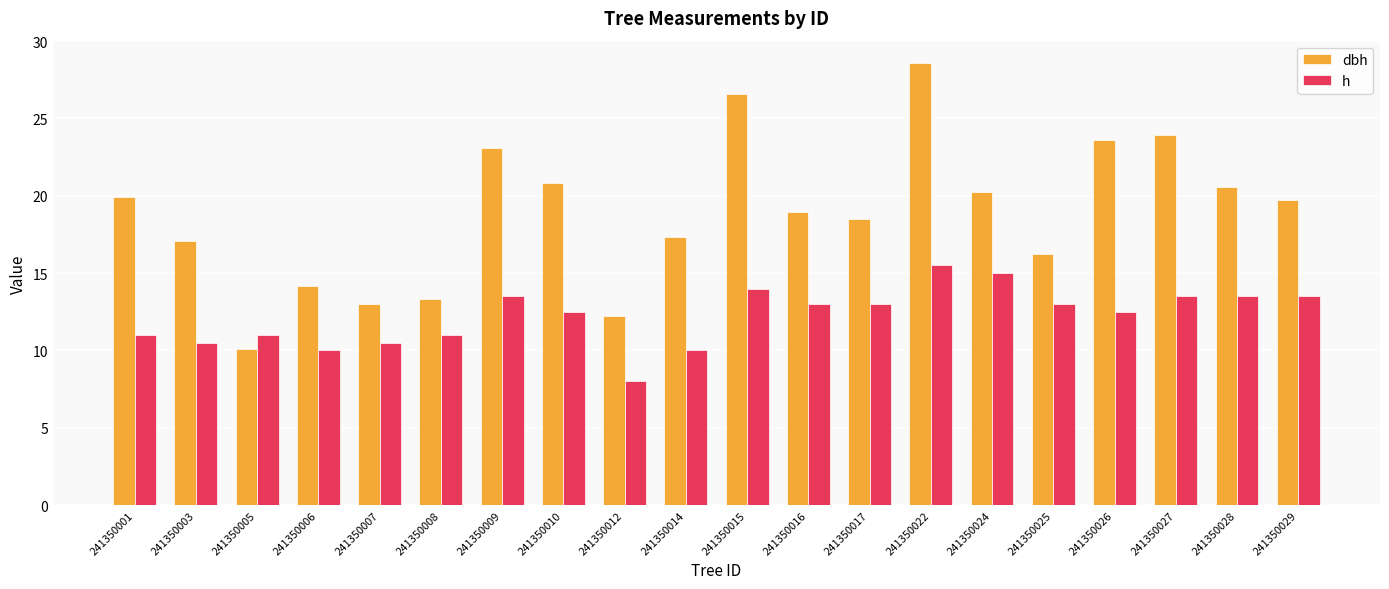

Between 241350022 and 241350029, which series saw the biggest shift?

dbh